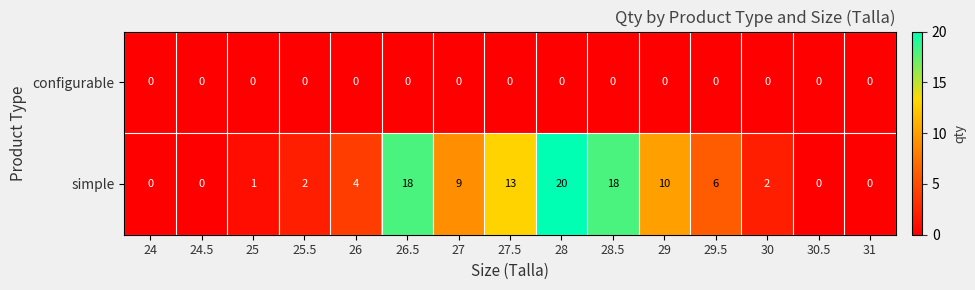

What is the difference between the second highest and second lowest values in the simple series?

18